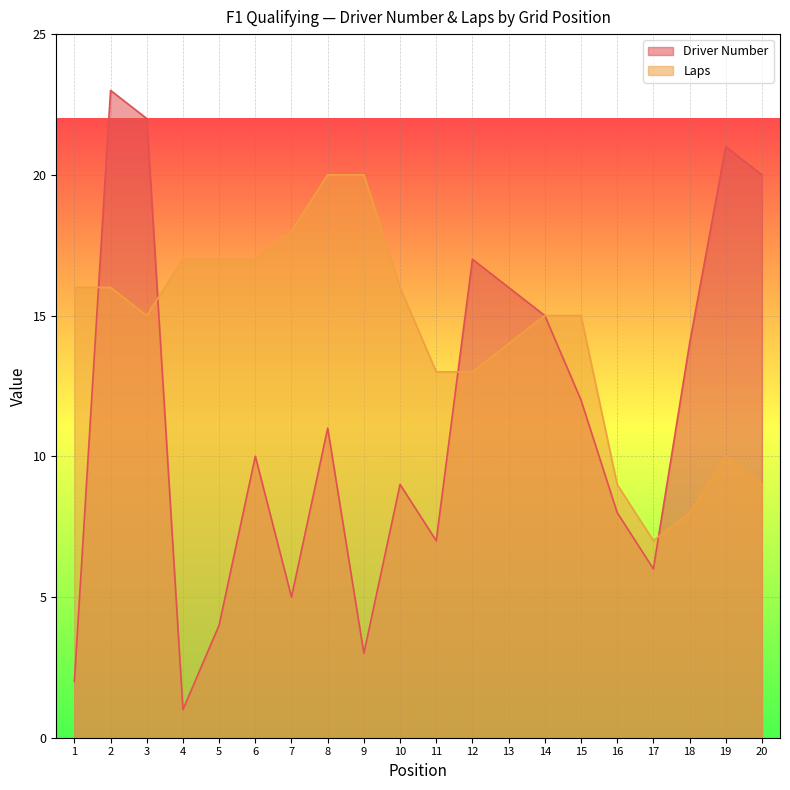

Is it true that Laps equals 13 at 12?

True